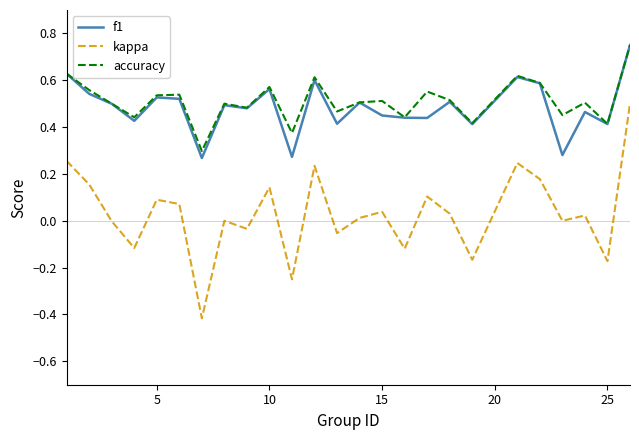

True or false: kappa and f1 intersect in this chart.

False